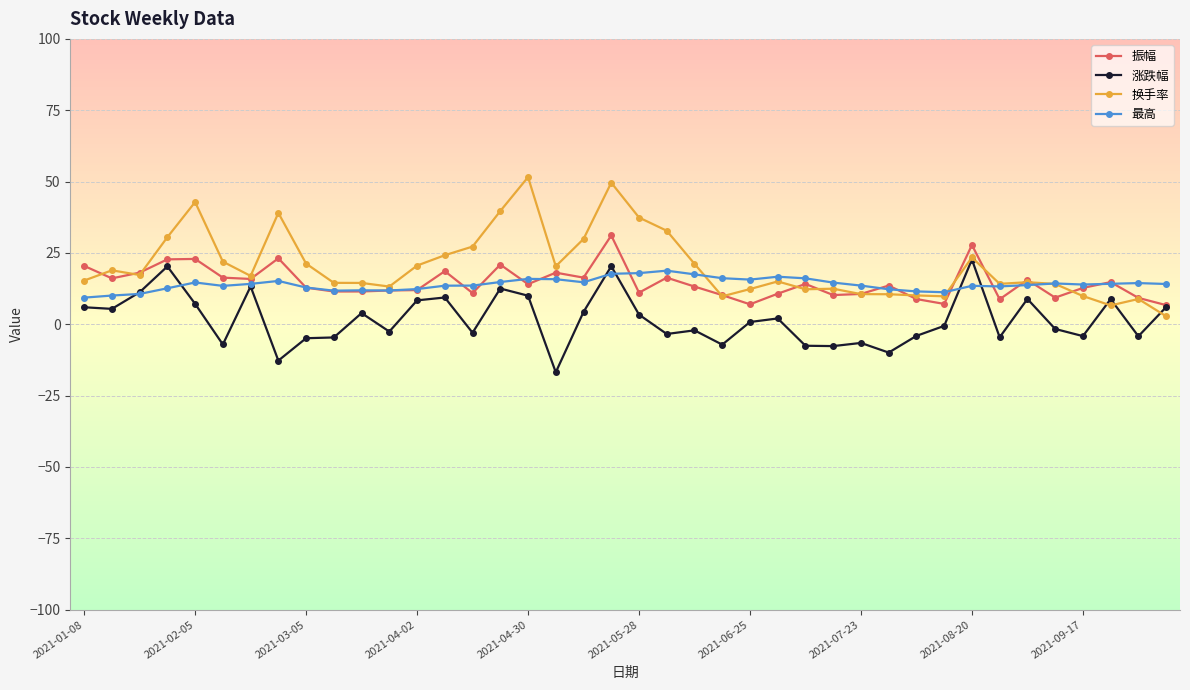

True or false: 涨跌幅 has more than 0 interior local peaks.

True